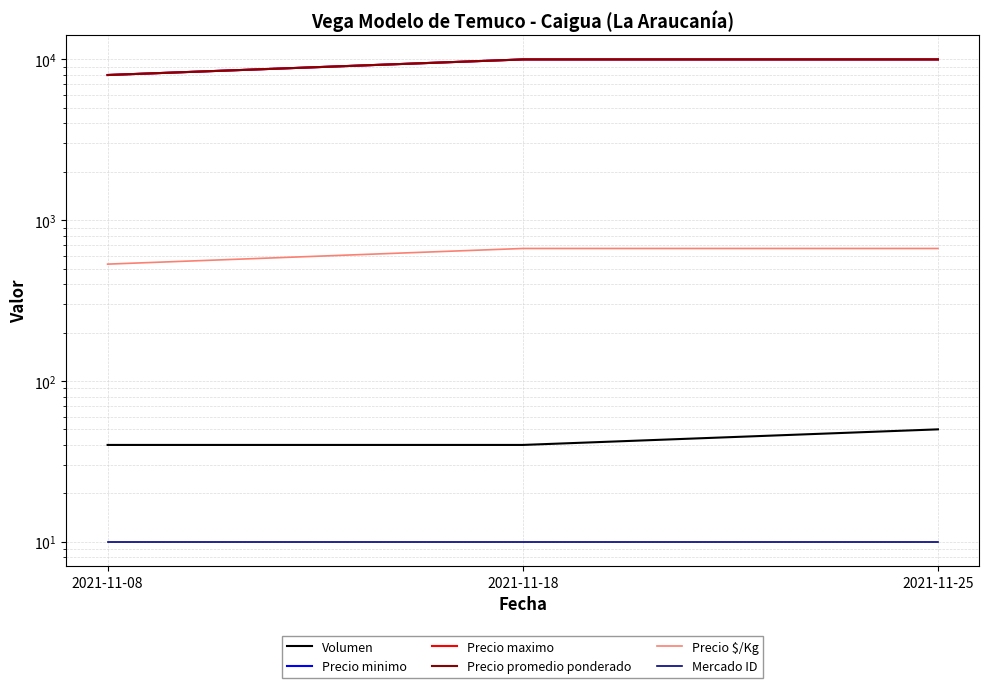

True or false: Precio $/Kg has a value of 667 at 2021-11-25.

True